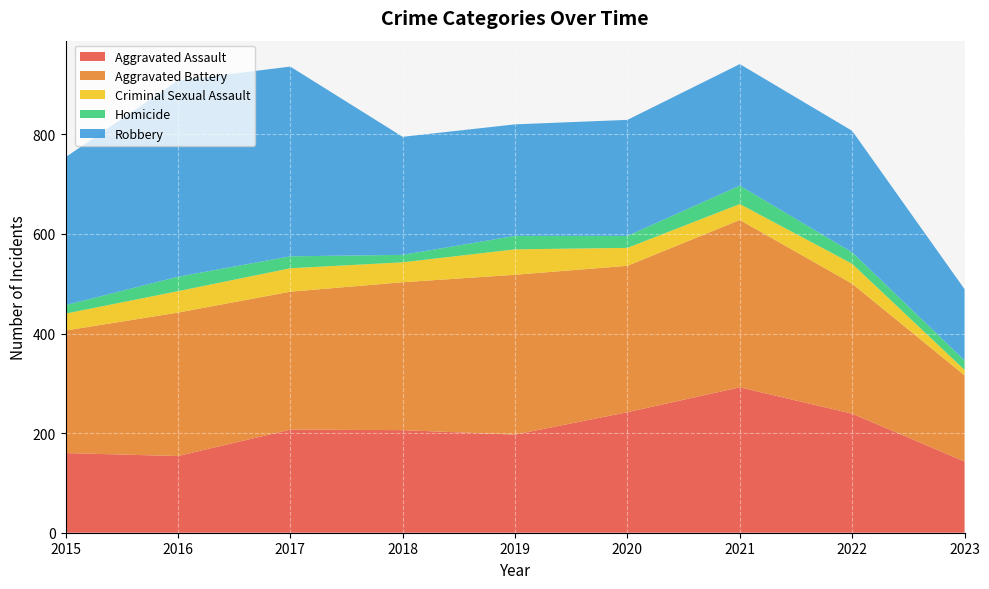

Reading left to right, list all the values displayed in this chart.

Aggravated Assault: 2015=160	2016=154	2017=207	2018=206	2019=197	2020=242	2021=292	2022=239	2023=143
Aggravated Battery: 2015=246	2016=288	2017=277	2018=297	2019=321	2020=294	2021=336	2022=261	2023=173
Criminal Sexual Assault: 2015=34	2016=43	2017=47	2018=40	2019=51	2020=36	2021=32	2022=40	2023=11
Homicide: 2015=17	2016=29	2017=24	2018=15	2019=27	2020=24	2021=37	2022=23	2023=19
Robbery: 2015=297	2016=394	2017=381	2018=237	2019=224	2020=233	2021=244	2022=244	2023=143